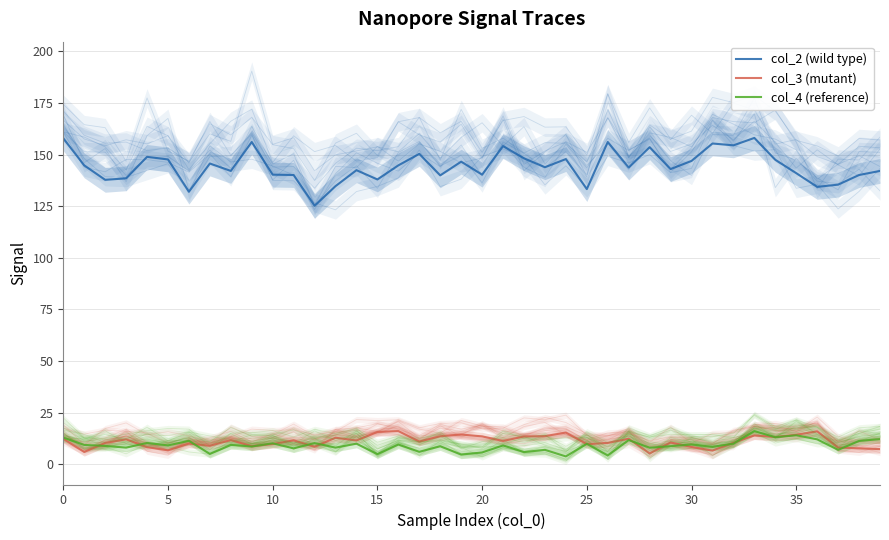

What is the difference between the highest and lowest values at 10?

128.9